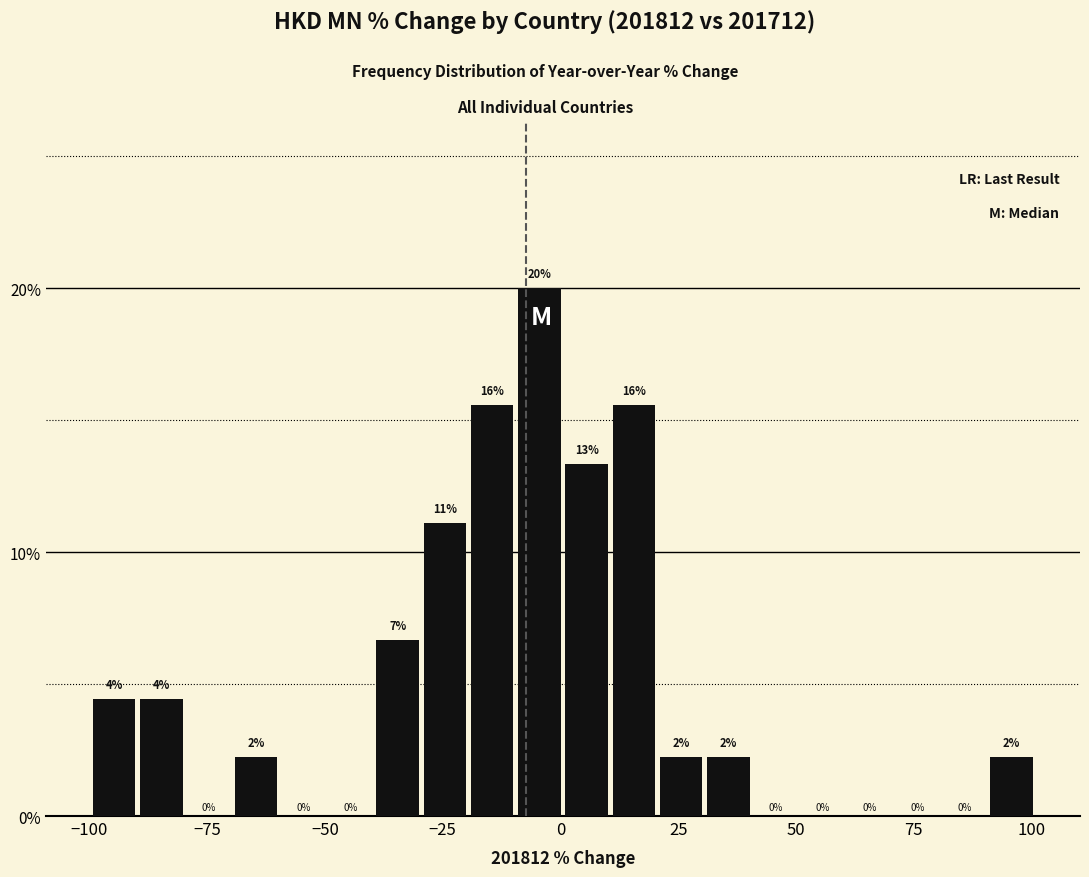

Around what value on the x-axis is the tallest bar? Give the approximate position of its centre, as read against the axis.

-5